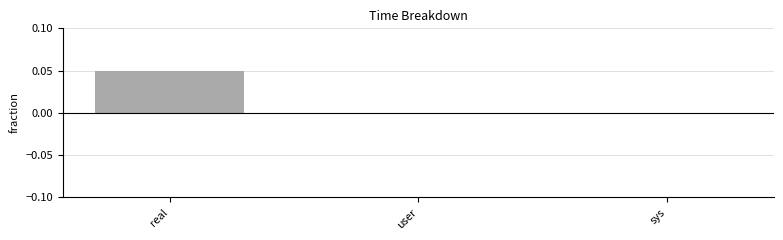

Which category has the highest value across all series?

real